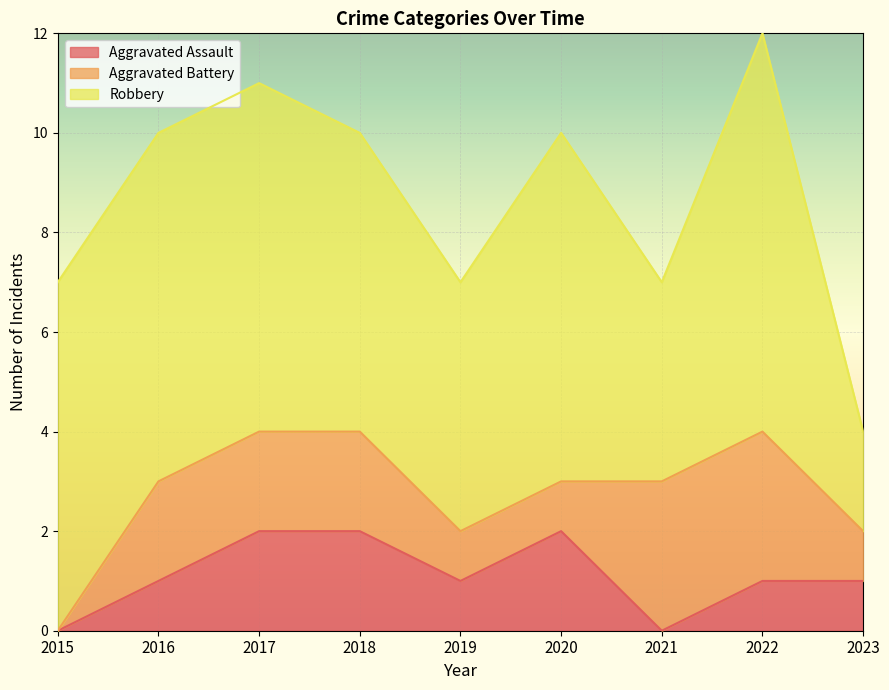

True or false: Aggravated Assault and Robbery cross at least once.

False